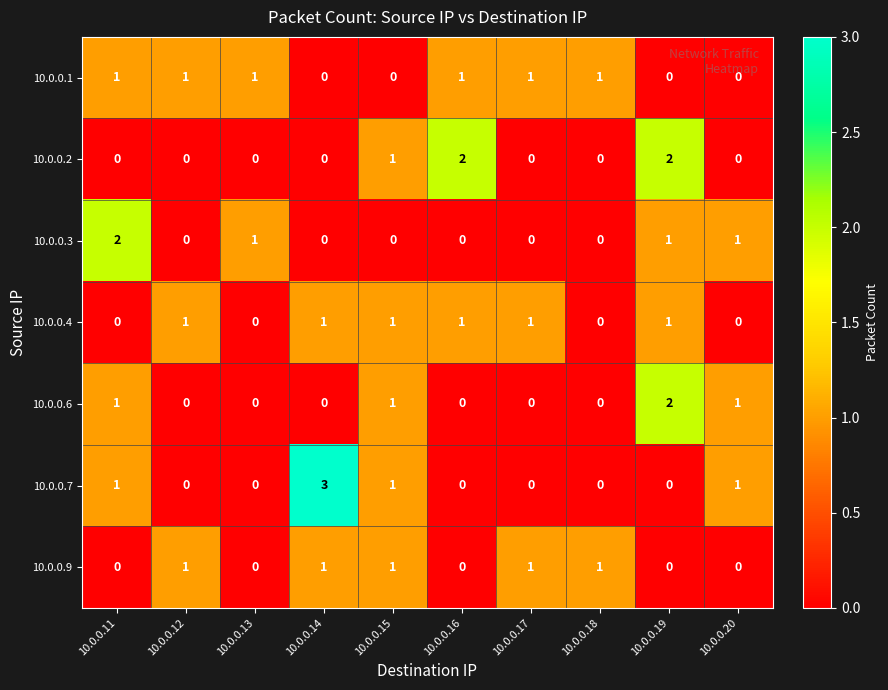

Which series has the largest range (max minus min)?

10.0.0.7